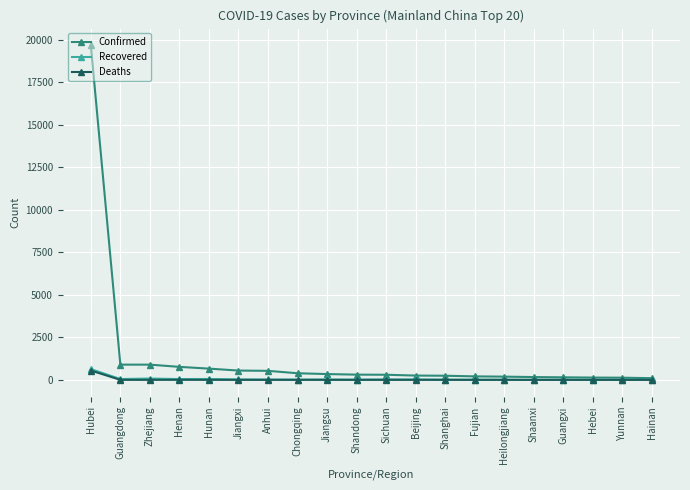

What is the greatest value displayed?

19665